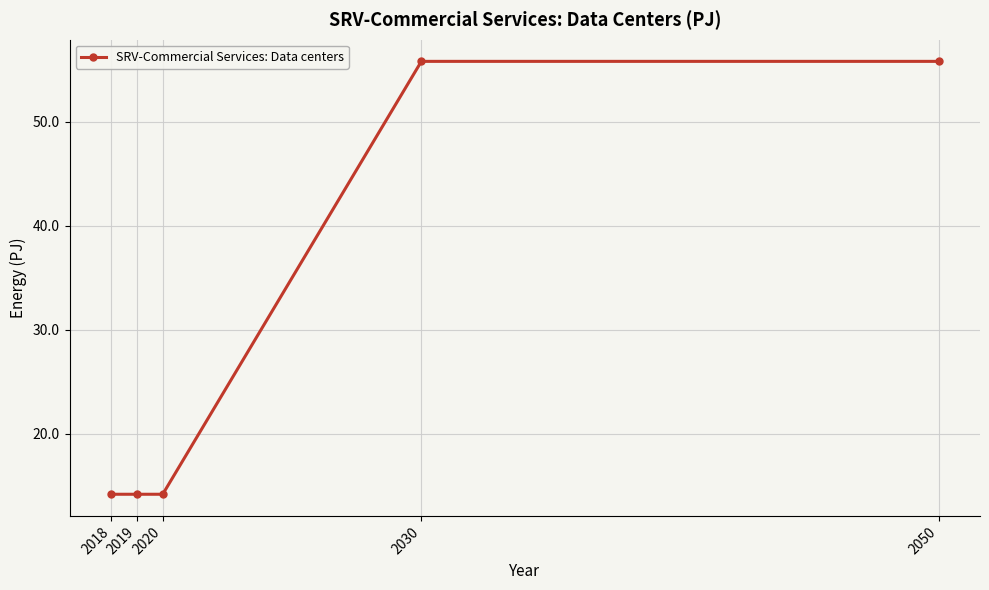

What is the average value?

30.8